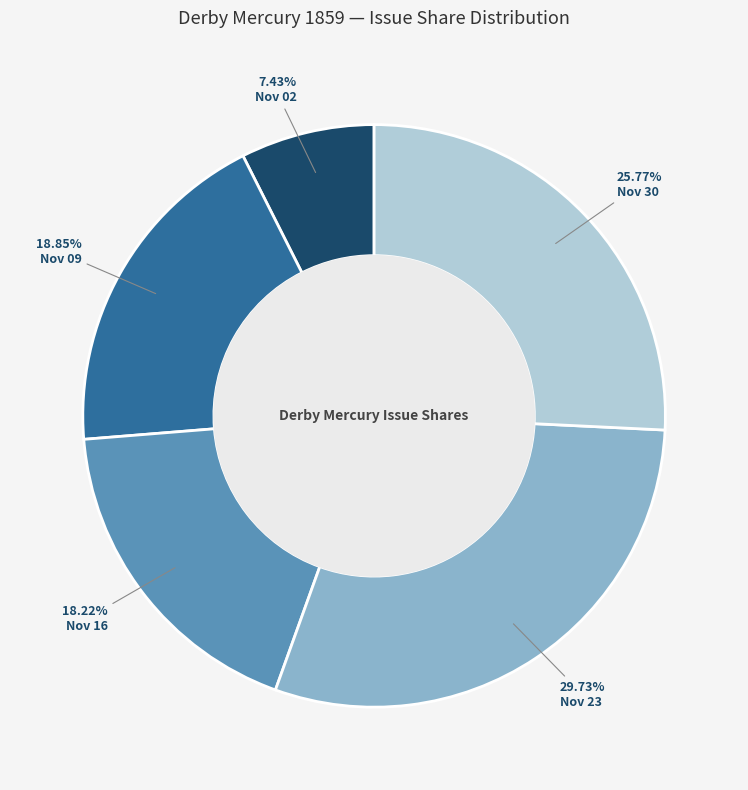

Rank the categories by value from lowest to highest.

Nov 02, Nov 16, Nov 09, Nov 30, Nov 23